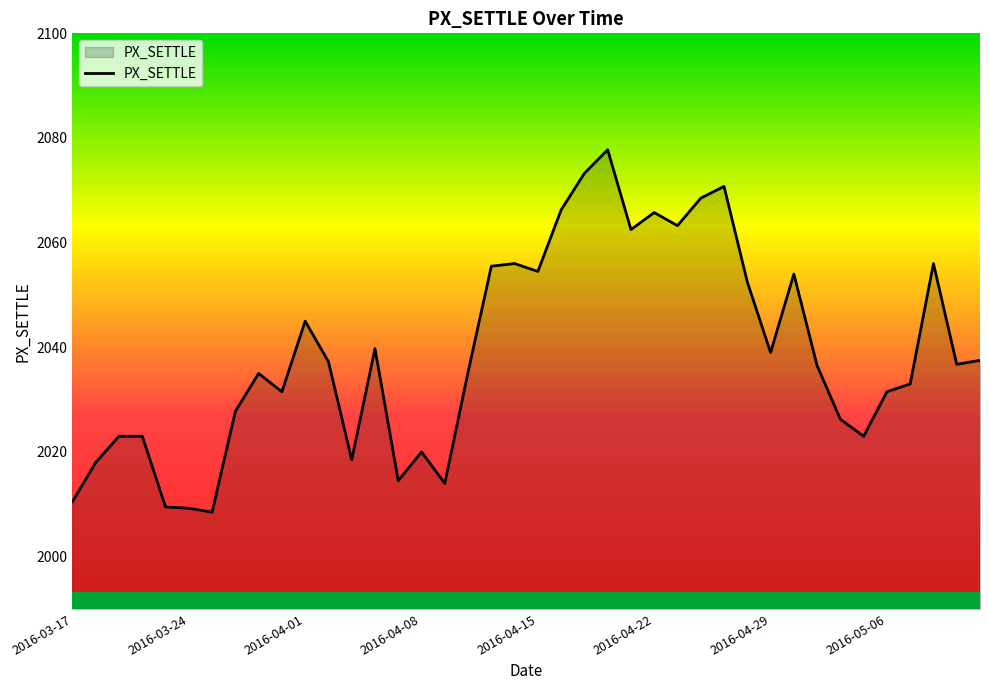

What is the minimum value shown in the chart?

2008.5